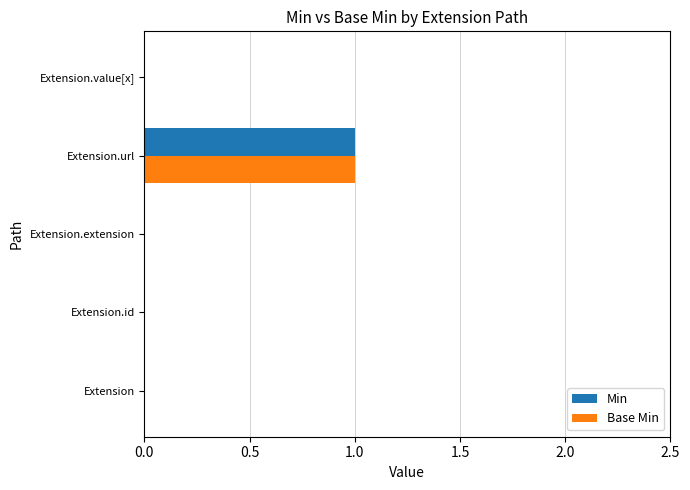

At which category is the sum across all series the highest?

Extension.url